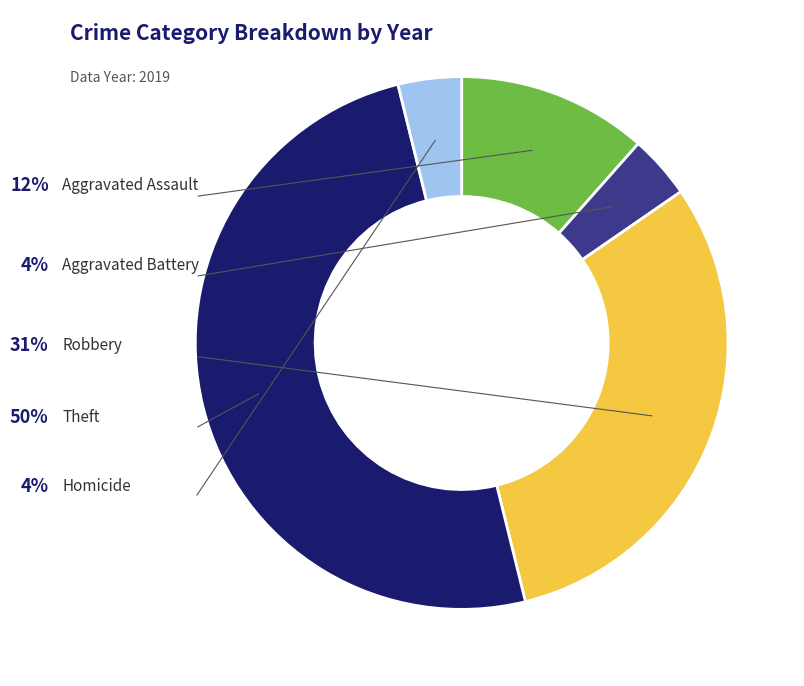

How many segments does this pie chart have?

5